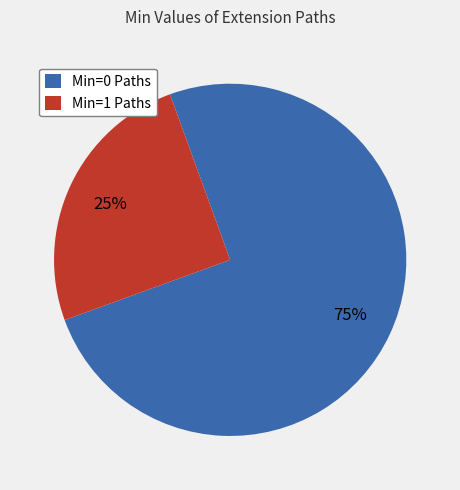

What is the majority slice?

Min=0 Paths